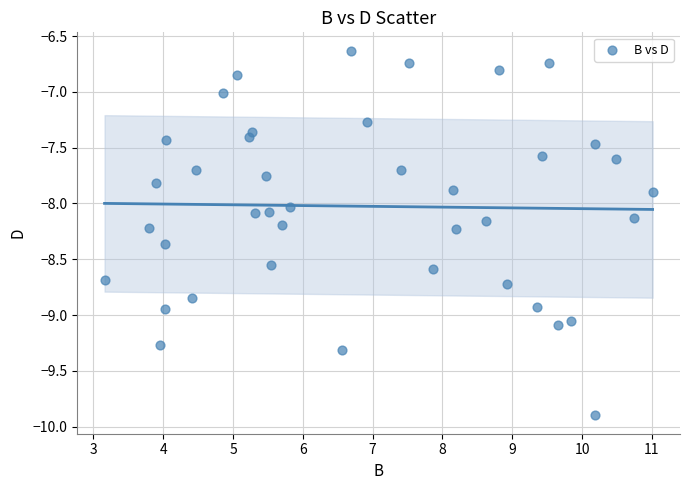

What is the range of Y values (max minus min)?

3.3